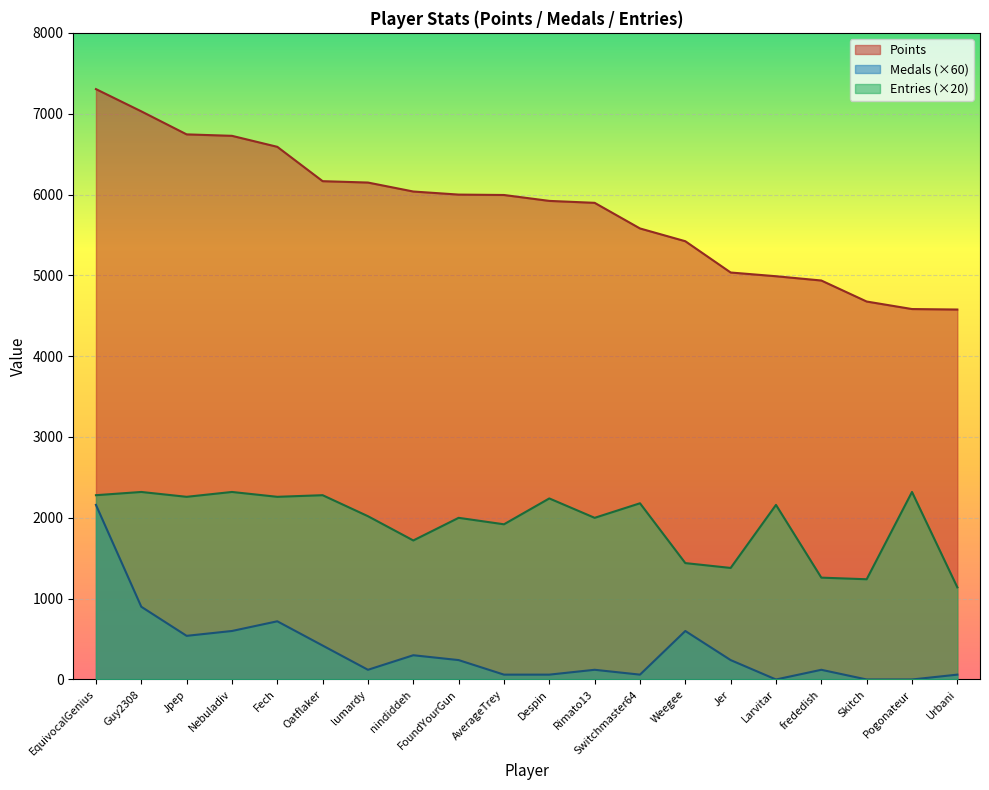

True or false: Points and Entries cross at least once.

False